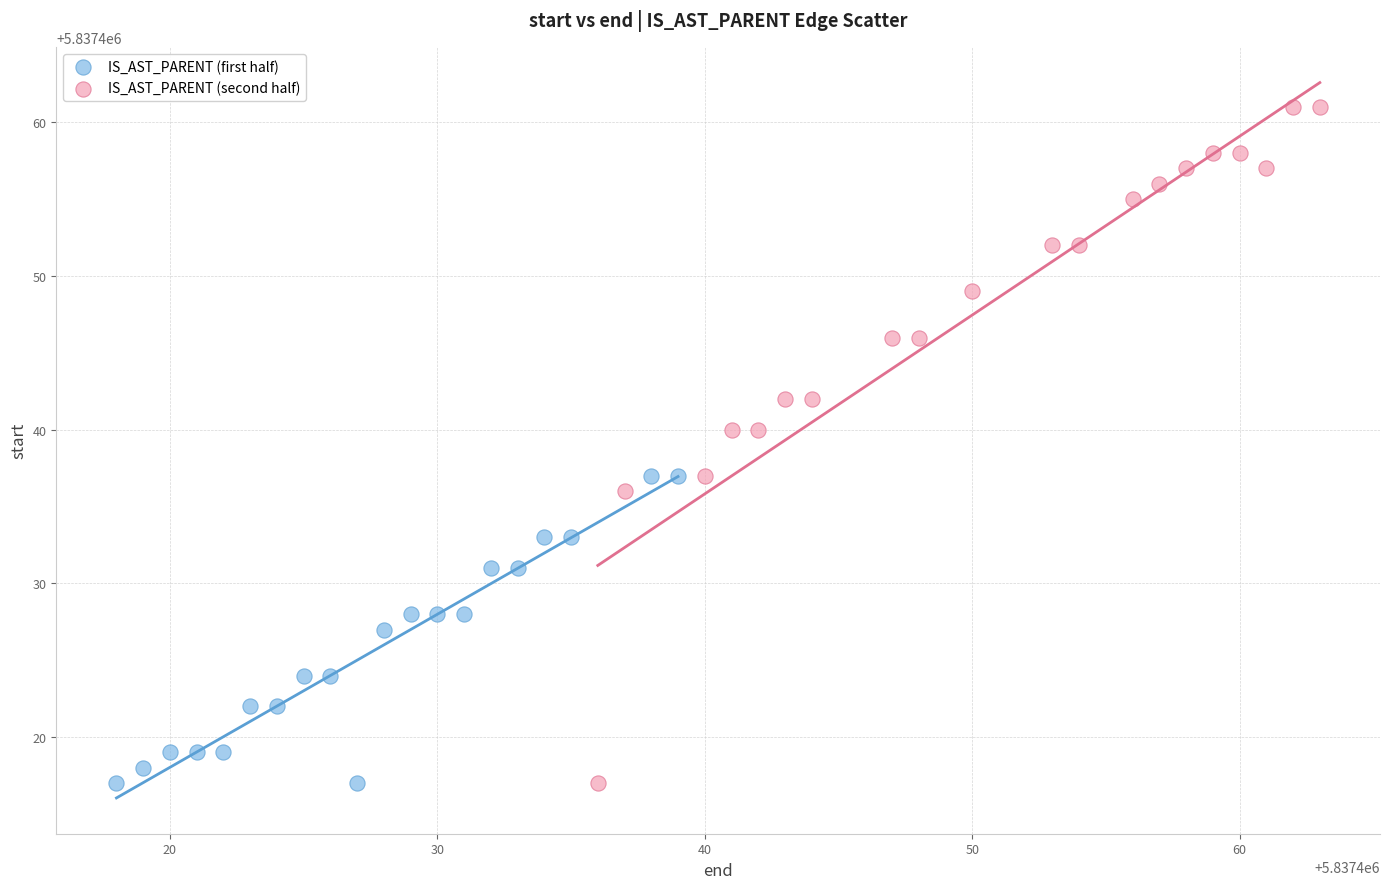

Which series contains the highest Y value?

IS_AST_PARENT (second half)